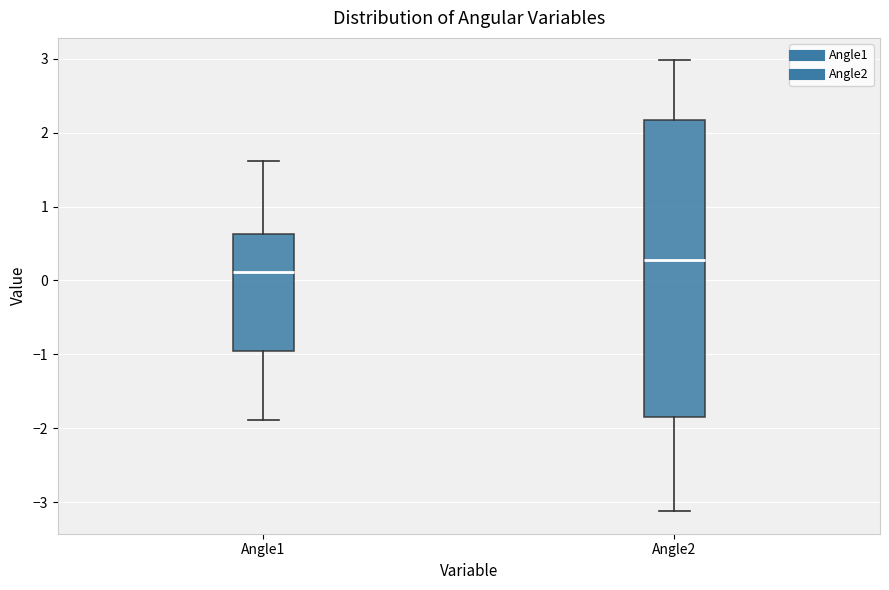

Which box has the lowest median line?

Angle1